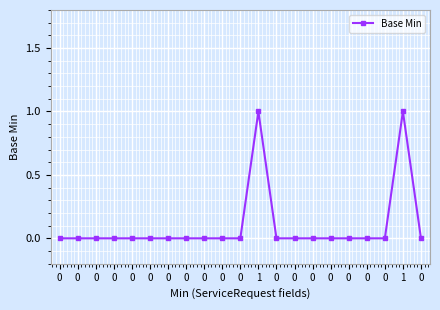

Where is the first local maximum?

1